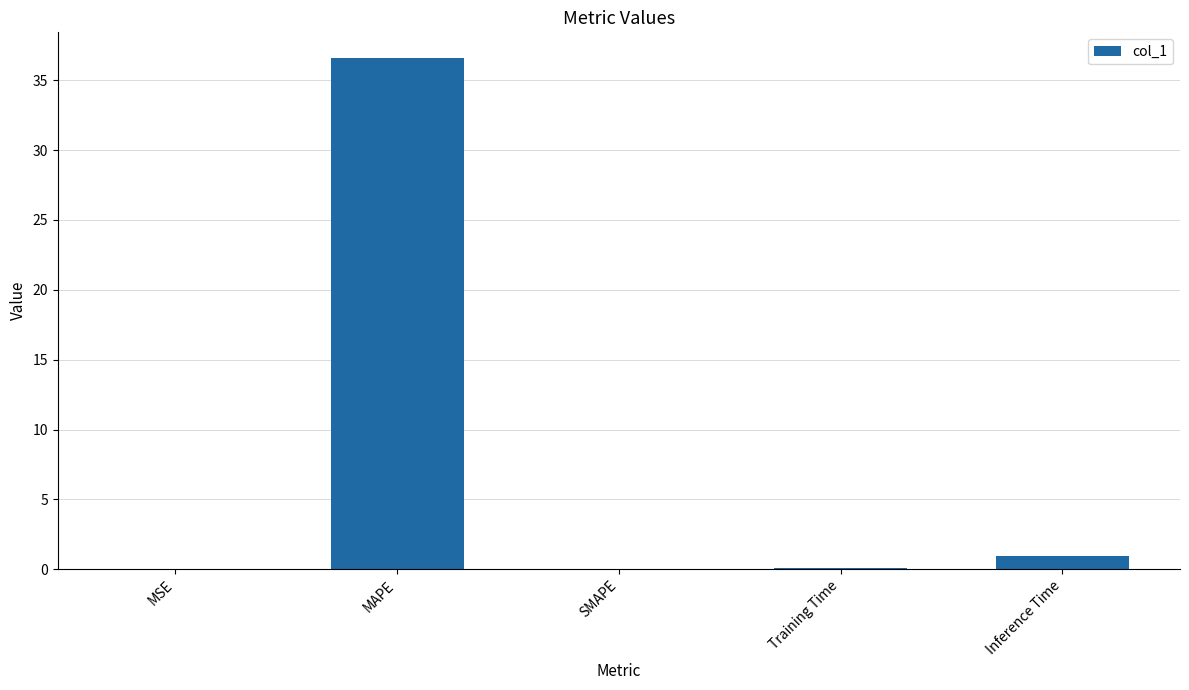

Between MAPE and Inference Time, which is larger?

MAPE